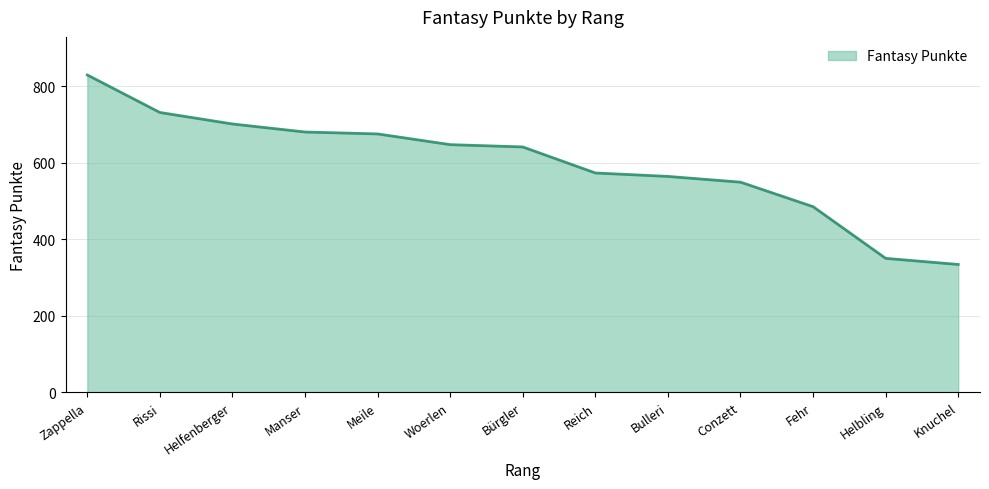

Is it true that the value at Knuchel is 334?

True